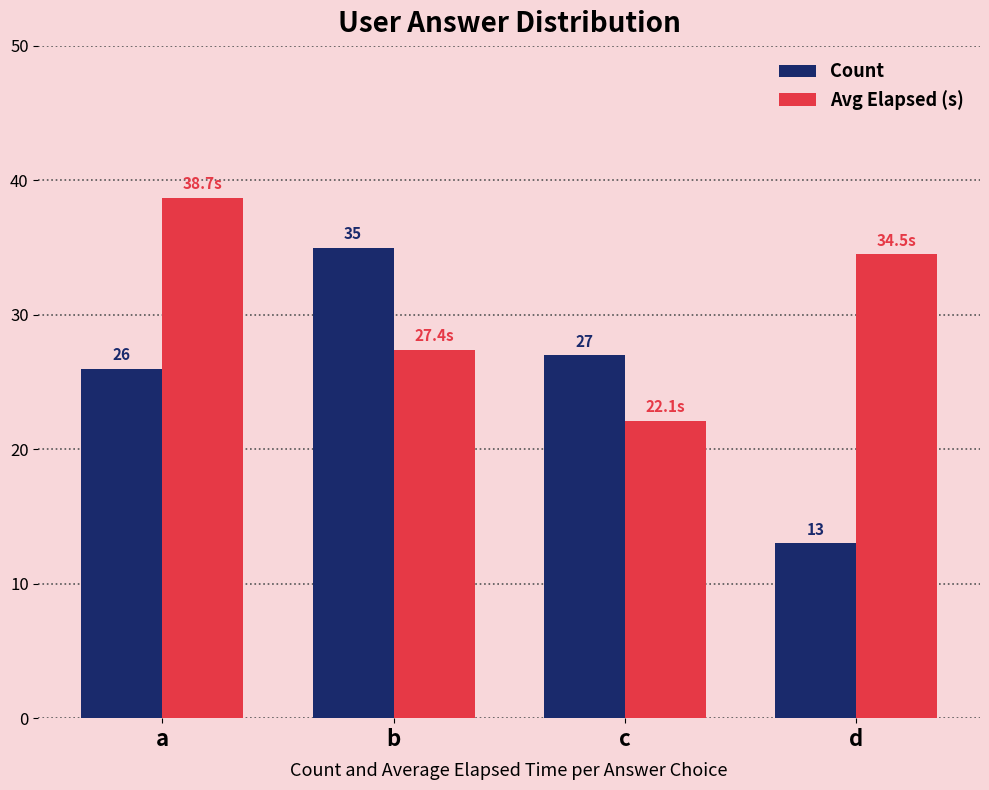

What is the difference between the Avg Elapsed (s) values at b and d?

7.1